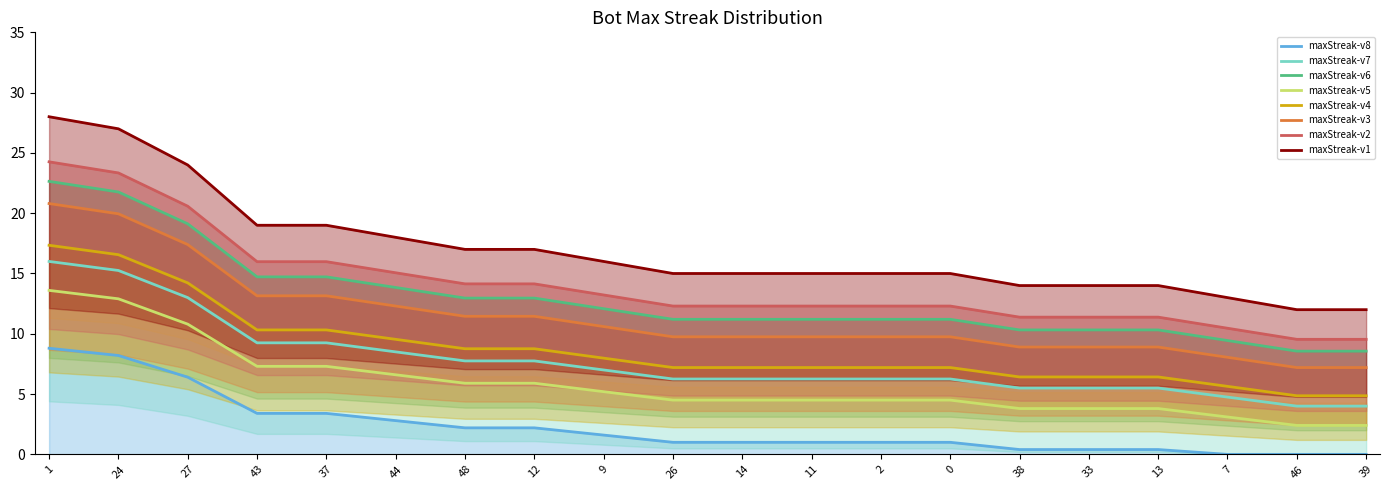

Is it true that the value at 48 is 14.1?

True